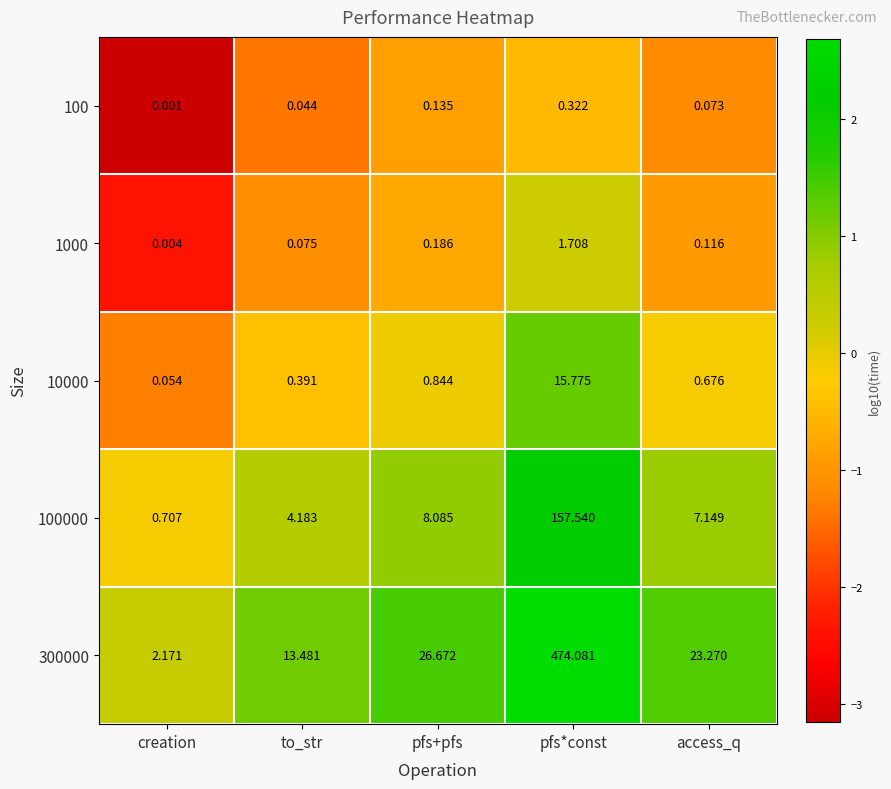

Which category has the highest value across all series?

pfs*const